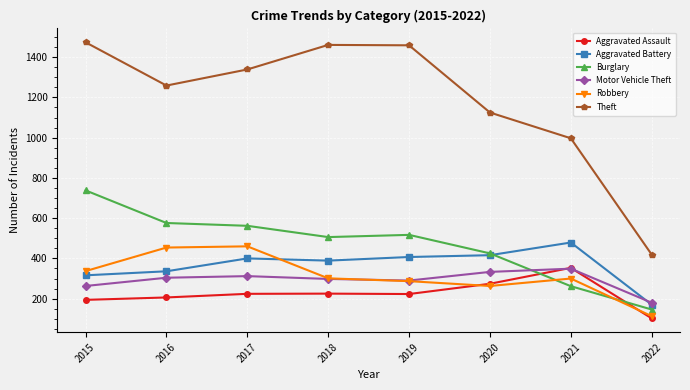

Is it true that Motor Vehicle Theft equals 180 at 2022?

True